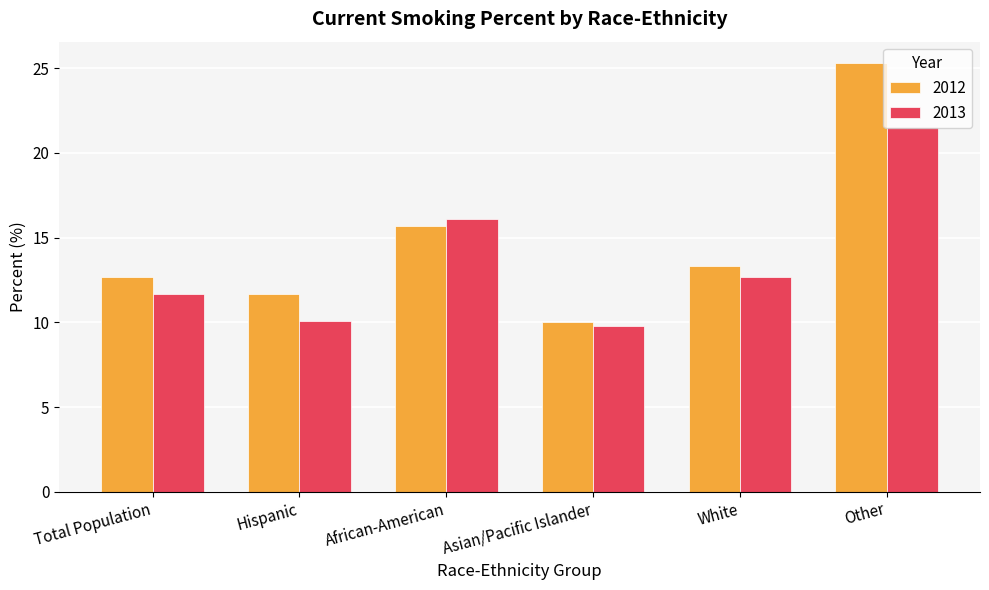

How many series are shown in this chart?

2